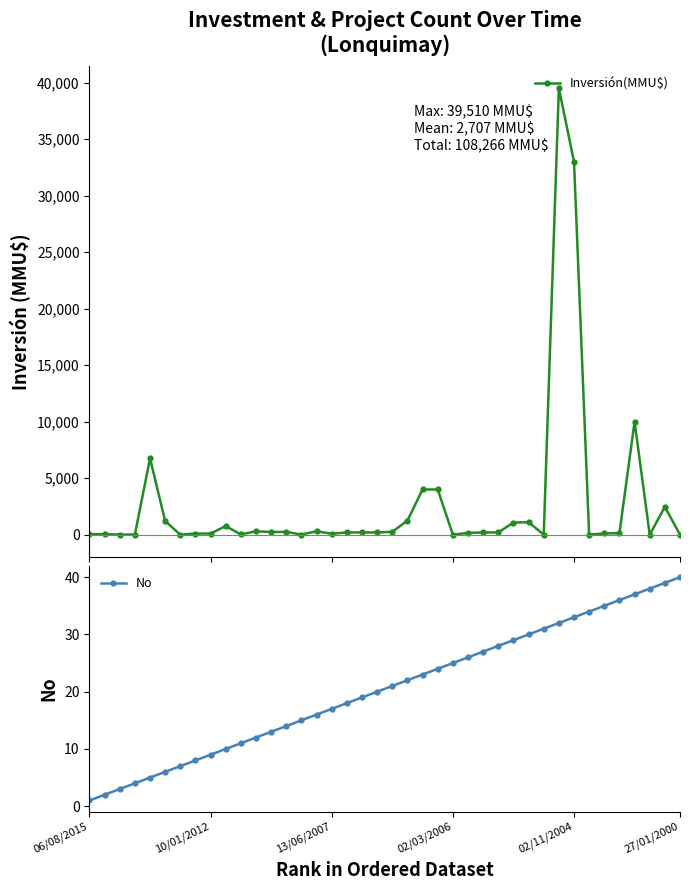

What are all the series names shown in the legend?

Inversión(MMU$), No